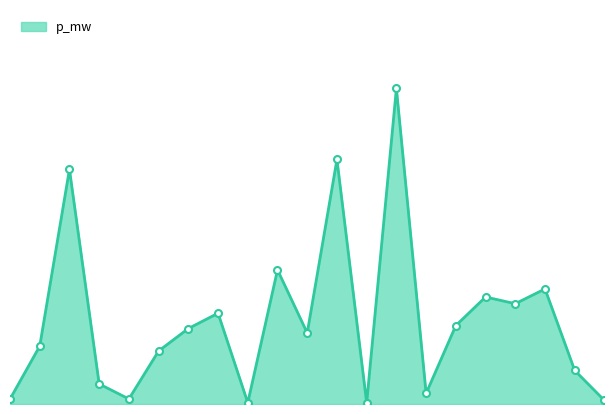

Is this an area chart (filled region under the line)?

Yes